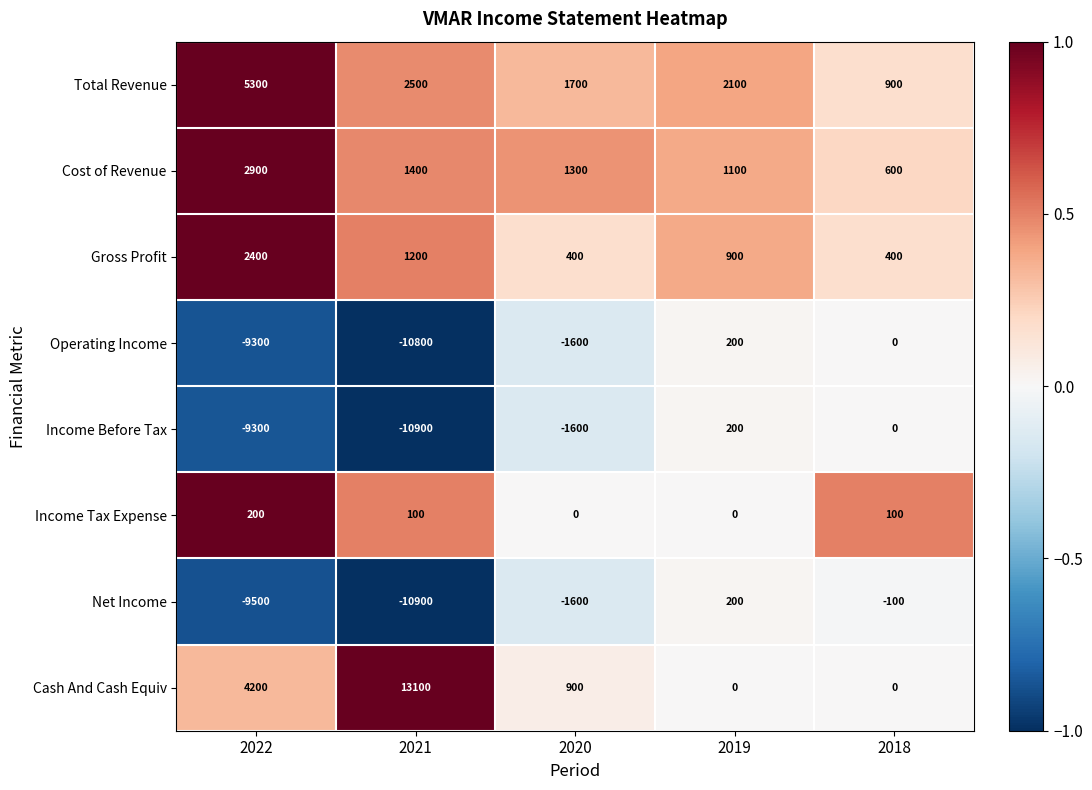

What is the difference between the maximum and minimum values in the Income Before Tax series?

11100